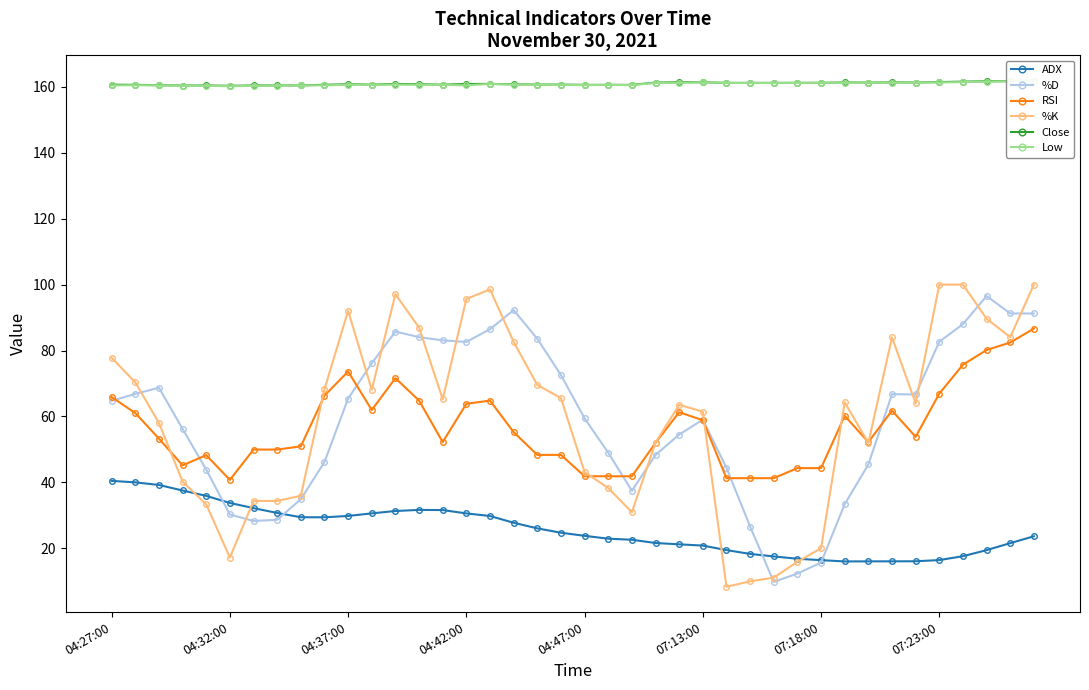

Reading left to right, what are all the values shown in this chart?

ADX: 40.5	40.0	39.2	37.5	35.9	33.8	32.2	30.7	29.4	29.4	29.8	30.6	31.3	31.6	31.6	30.6	29.8	27.8	26.1	24.7	23.8	22.9	22.6	21.6	21.2	20.8	19.5	18.3	17.5	16.8	16.4	16.0	16.0	16.1	16.1	16.4	17.6	19.4	21.6	23.6
%D: 64.8	66.8	68.7	56.2	43.9	30.3	28.3	28.6	34.9	46.2	65.4	76.1	85.8	84.1	83.1	82.6	86.5	92.3	83.6	72.6	59.4	49.0	37.5	48.3	54.5	59.0	44.4	26.6	9.8	12.3	15.7	33.4	45.4	66.8	66.7	82.7	88.0	96.5	91.2	91.2
RSI: 65.9	61.0	53.3	45.2	48.3	40.8	50.0	50.0	50.9	66.3	73.6	62.0	71.6	64.8	52.2	63.9	64.8	55.2	48.3	48.3	41.9	41.9	41.9	52.0	61.3	58.9	41.3	41.3	41.3	44.3	44.3	60.2	52.2	61.8	53.8	66.9	75.7	80.2	82.4	86.7
%K: 77.8	70.4	58.0	40.3	33.3	17.2	34.4	34.4	35.9	68.2	92.1	68.1	97.1	87.0	65.2	95.7	98.5	82.6	69.6	65.6	43.1	38.3	30.9	52.1	63.5	61.5	8.3	10.0	11.1	15.9	20.0	64.3	52.0	84.0	64.0	100.0	100.0	89.7	84.1	100.0
Close: 160.7	160.6	160.5	160.4	160.4	160.3	160.4	160.4	160.4	160.6	160.8	160.7	160.9	160.8	160.7	160.9	160.9	160.8	160.7	160.7	160.6	160.6	160.6	161.3	161.4	161.4	161.2	161.2	161.2	161.2	161.2	161.3	161.3	161.4	161.3	161.4	161.6	161.7	161.7	161.9
Low: 160.4	160.5	160.4	160.3	160.3	160.2	160.3	160.4	160.4	160.5	160.6	160.6	160.7	160.6	160.6	160.5	160.9	160.7	160.6	160.6	160.5	160.6	160.5	161.2	161.2	161.4	161.2	161.2	161.2	161.2	161.2	161.2	161.2	161.3	161.3	161.3	161.4	161.6	161.7	161.7